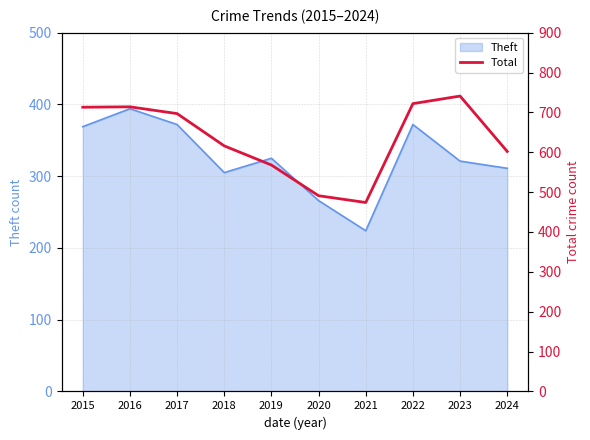

Rank the categories by value from highest to lowest.

2023, 2022, 2016, 2015, 2017, 2018, 2024, 2019, 2020, 2021